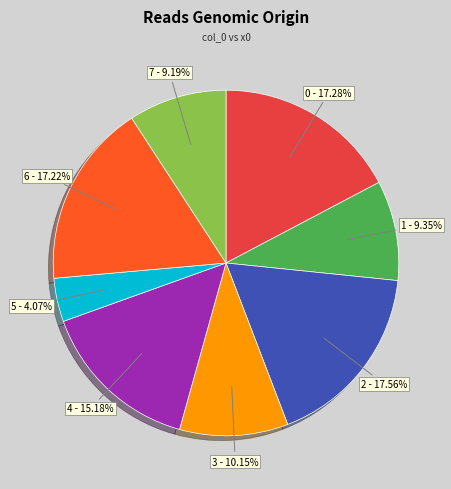

Does 2 - 17.56% account for over 50% of the chart?

No